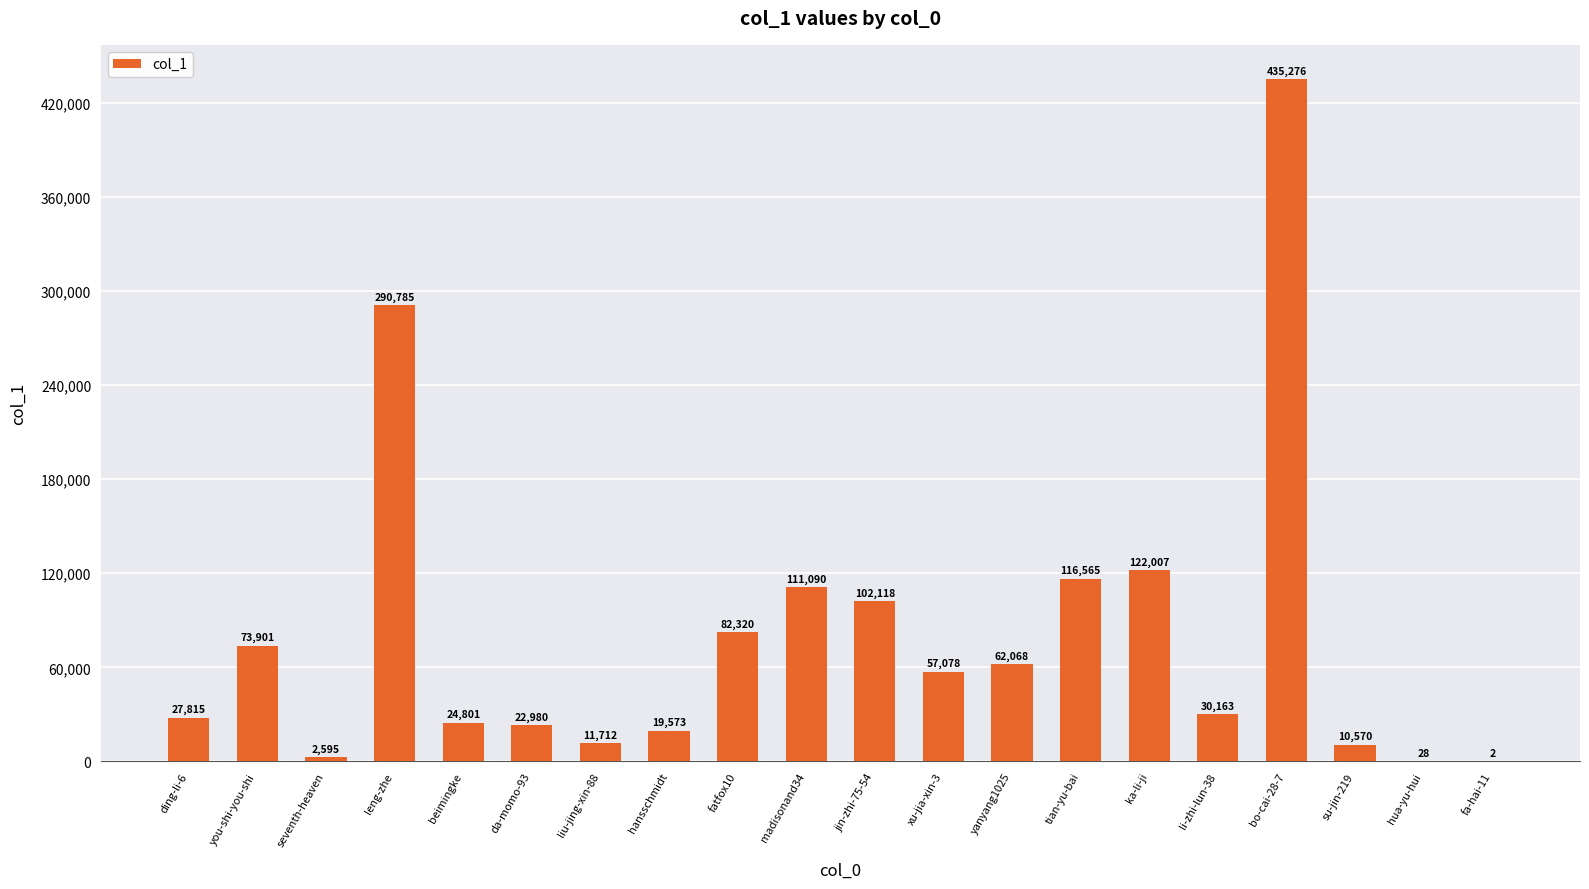

Where is the data nearest to the value 217639?

leng-zhe